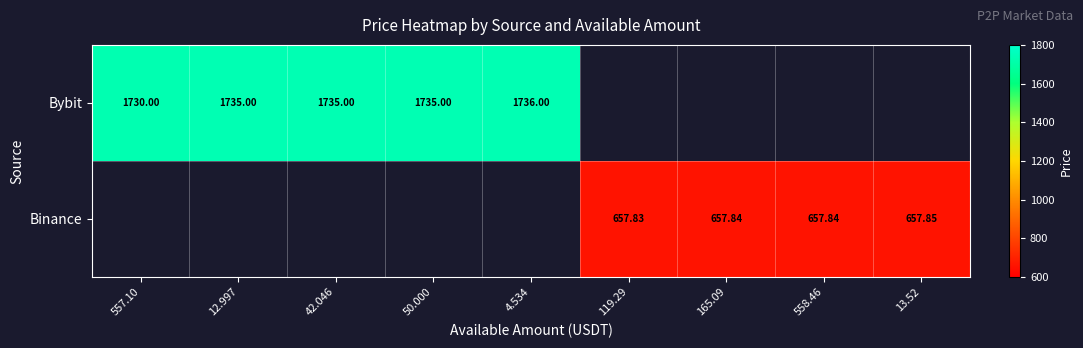

List the labels in order of Bybit value, largest first.

4.534, 119.29, 165.09, 558.46, 13.52, 12.997, 42.046, 50.000, 557.10